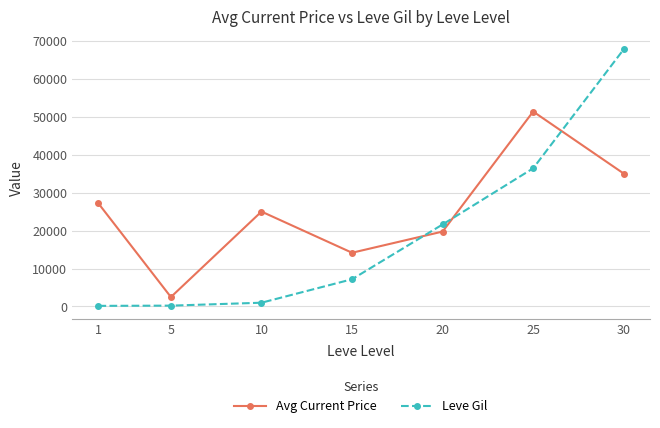

Rank the series by their maximum value, from lowest to highest.

Avg Current Price, Leve Gil